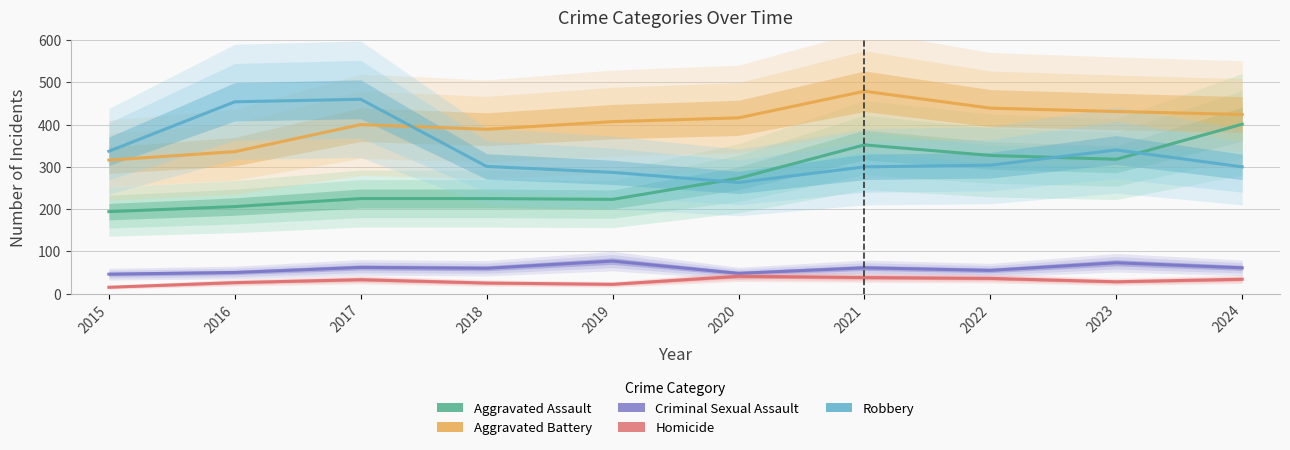

Is it true that Robbery equals 125 at 2015?

False